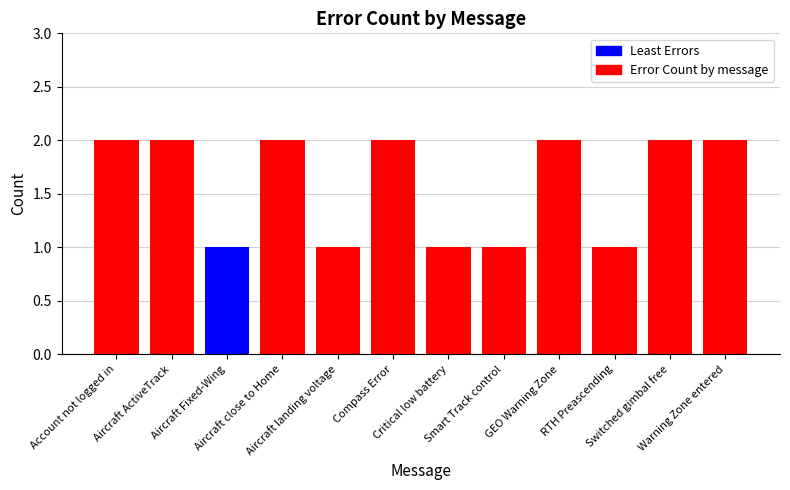

What is the label of the 7th bar from the right?

Compass Error